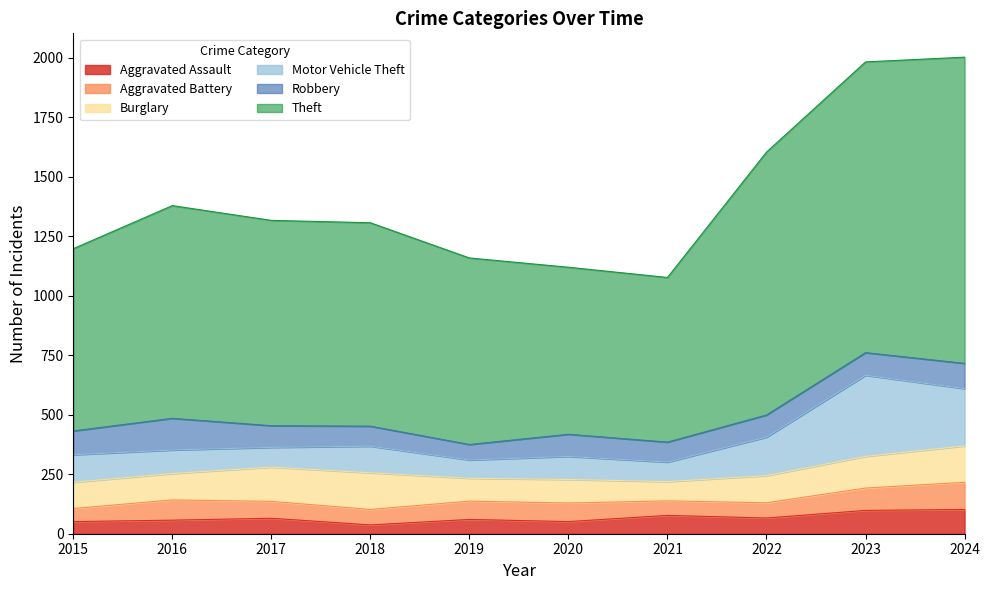

Reading left to right, what are all the values shown in this chart?

Aggravated Assault: 2015=51	2016=57	2017=65	2018=37	2019=60	2020=51	2021=77	2022=66	2023=98	2024=102
Aggravated Battery: 2015=55	2016=85	2017=71	2018=65	2019=77	2020=78	2021=61	2022=64	2023=94	2024=114
Burglary: 2015=110	2016=111	2017=144	2018=154	2019=96	2020=99	2021=81	2022=114	2023=133	2024=153
Motor Vehicle Theft: 2015=116	2016=99	2017=83	2018=112	2019=77	2020=97	2021=82	2022=162	2023=341	2024=241
Robbery: 2015=100	2016=133	2017=91	2018=84	2019=65	2020=93	2021=84	2022=93	2023=95	2024=106
Theft: 2015=766	2016=894	2017=863	2018=855	2019=784	2020=702	2021=692	2022=1105	2023=1222	2024=1287